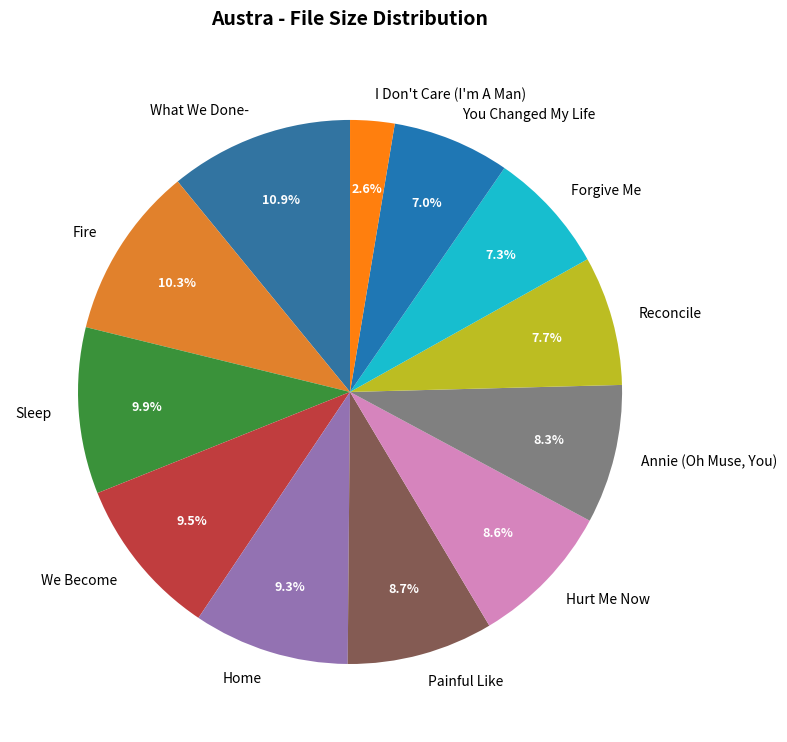

How many slices are in this pie chart?

12